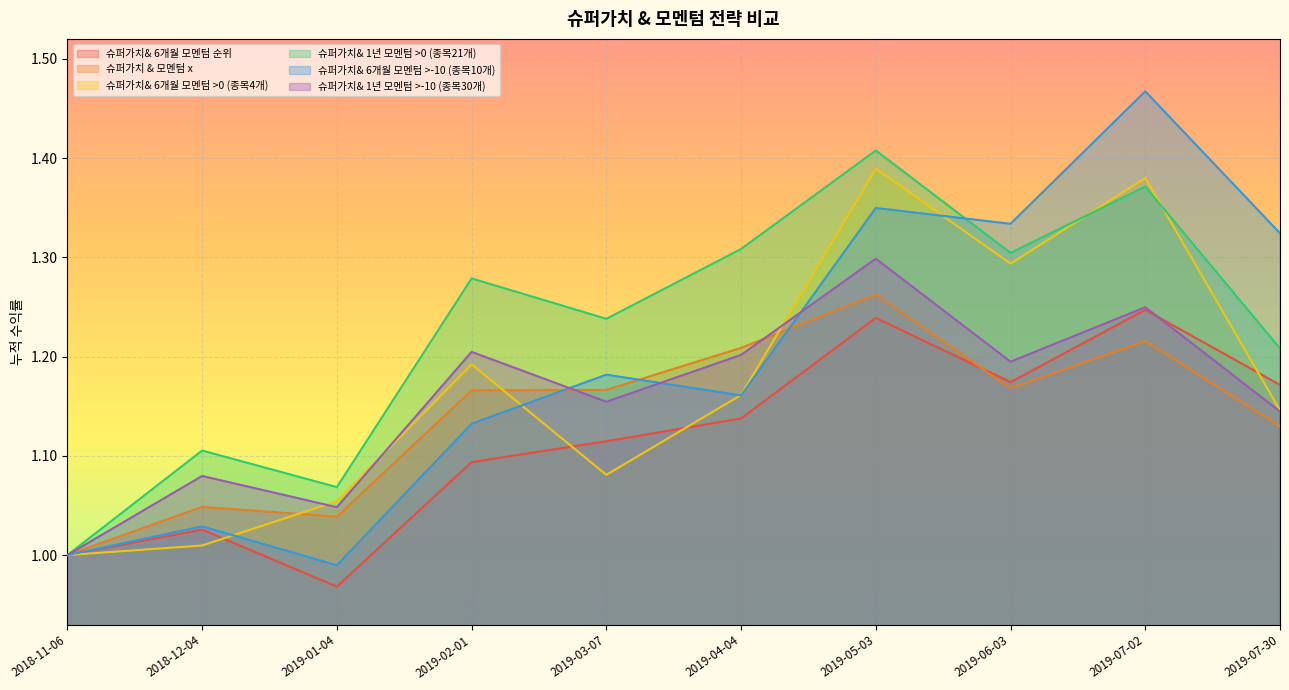

What is the total value across all series at 2019-01-04?

6.2